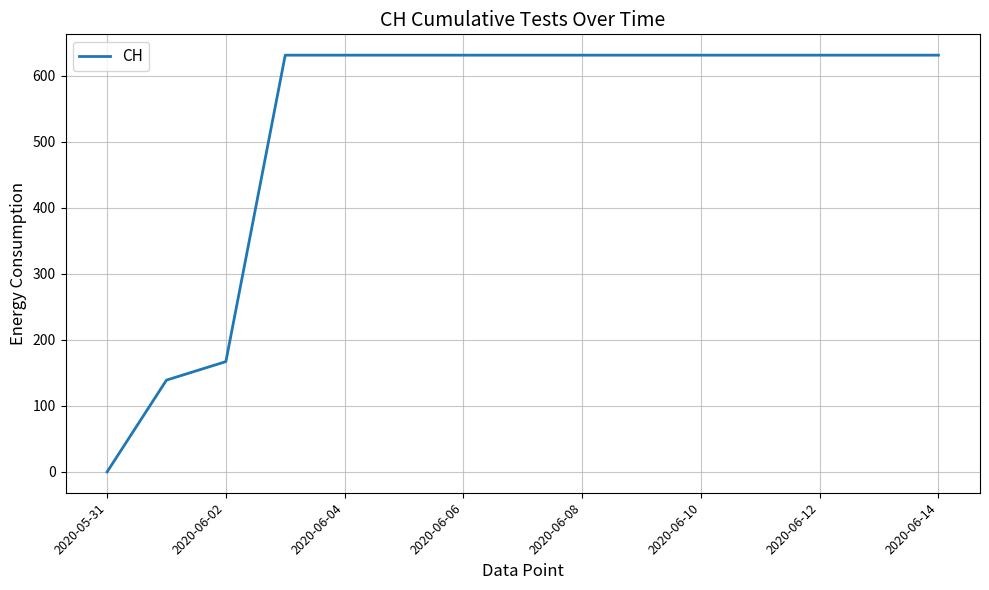

What is the maximum value shown in the chart?

631